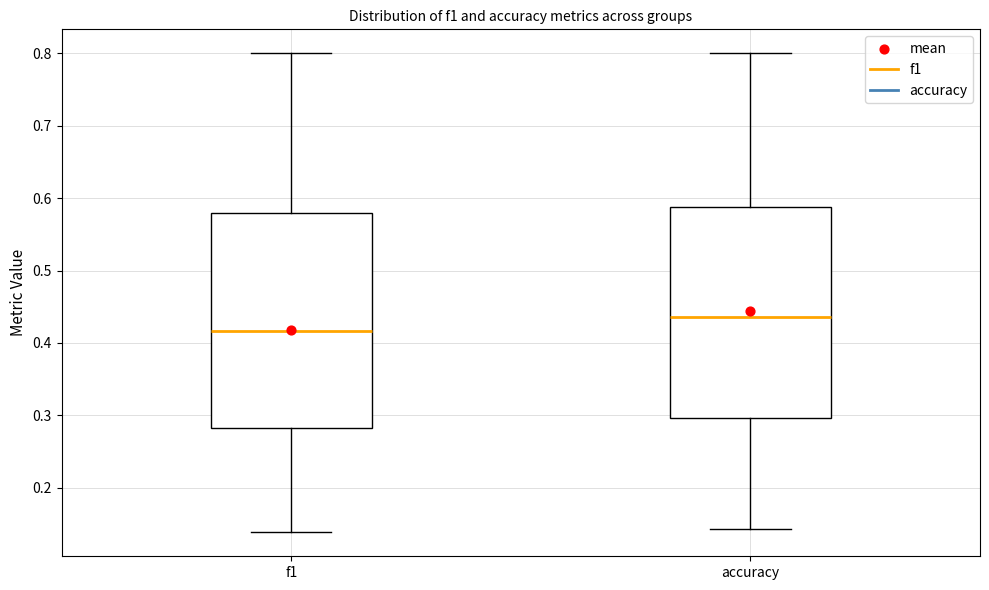

Reading left to right, transcribe this box plot: for each box, give where its median line is, the range the box spans, and where its two whiskers end, as read against the y-axis. The values are not printed on the chart, so give them approximately, as read against the axis.

f1: median 0.42, box 0.28 to 0.58, whiskers 0.14 to 0.80
accuracy: median 0.44, box 0.30 to 0.59, whiskers 0.14 to 0.80